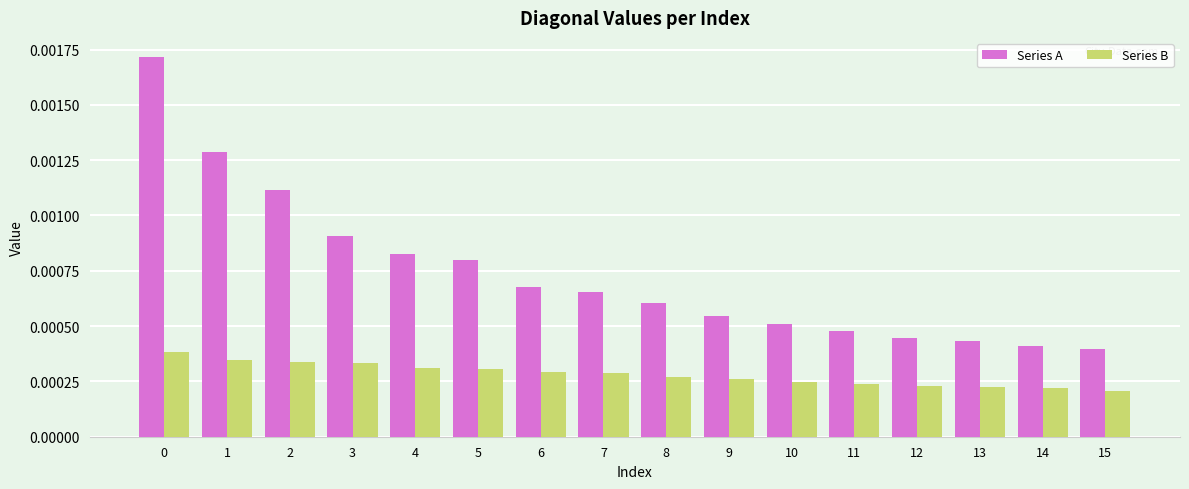

Rank the series by their average value, from highest to lowest.

Series A, Series B